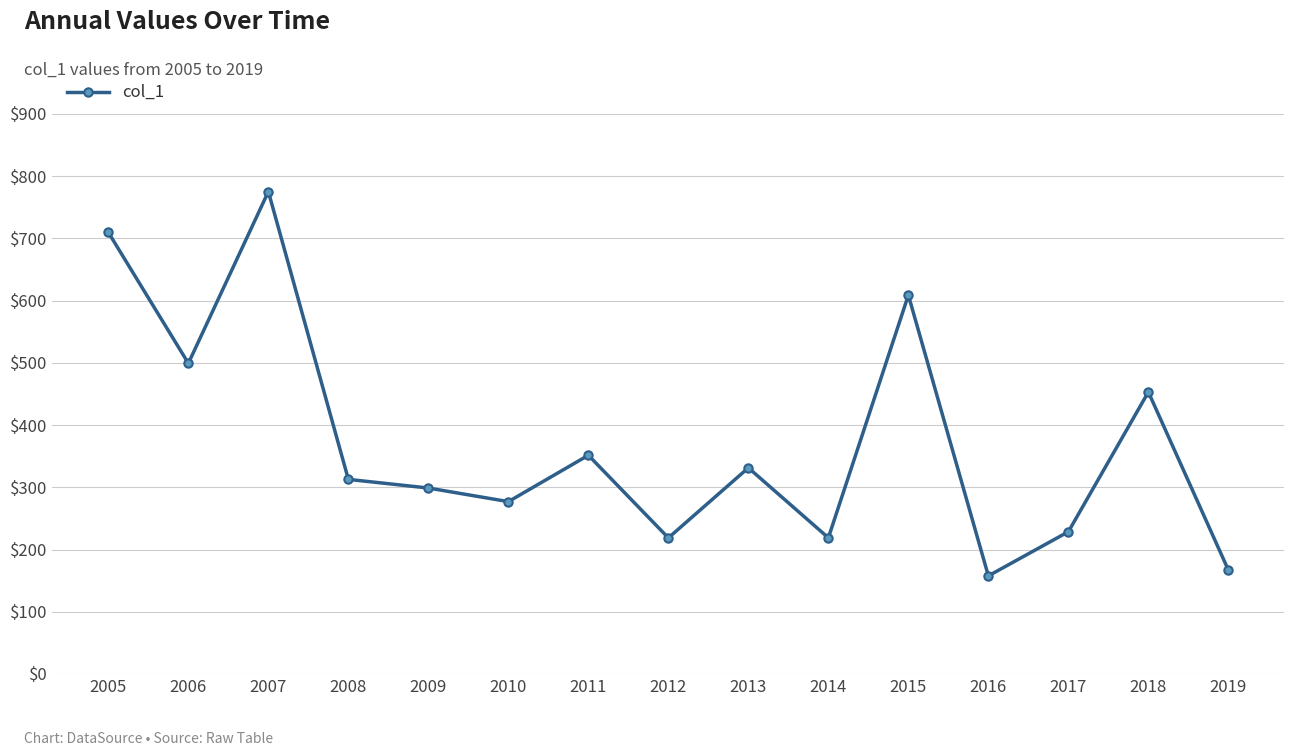

What is the approximate value at 2005?

709.7